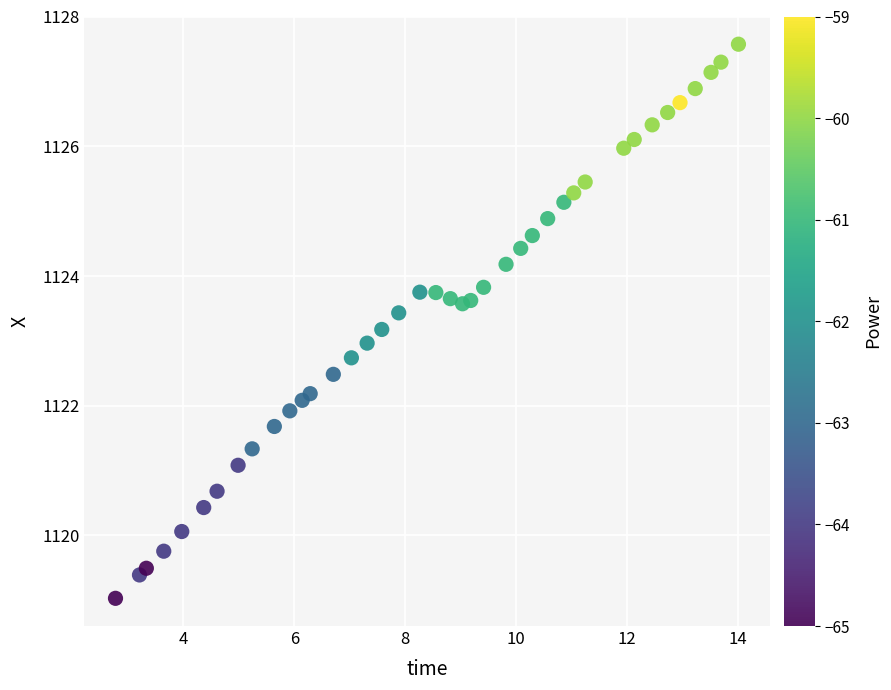

What is the range of X values (max minus min)?

11.2